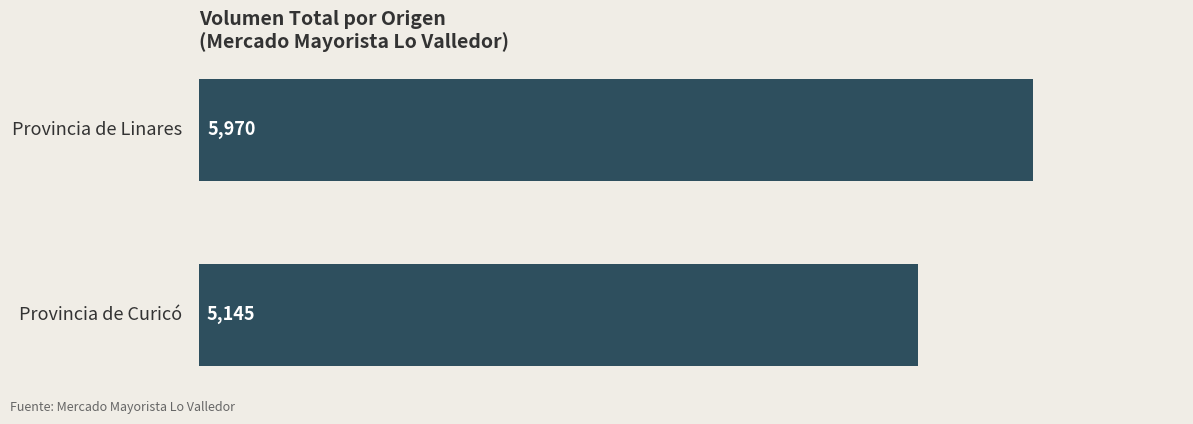

What is the minimum value shown in the chart?

5145